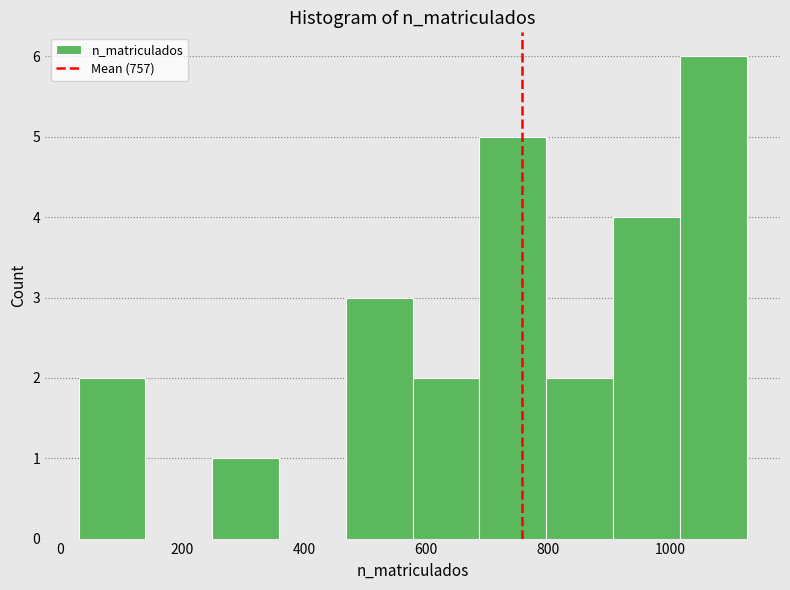

Which range on the x-axis has the tallest bar?

1020 to 1120